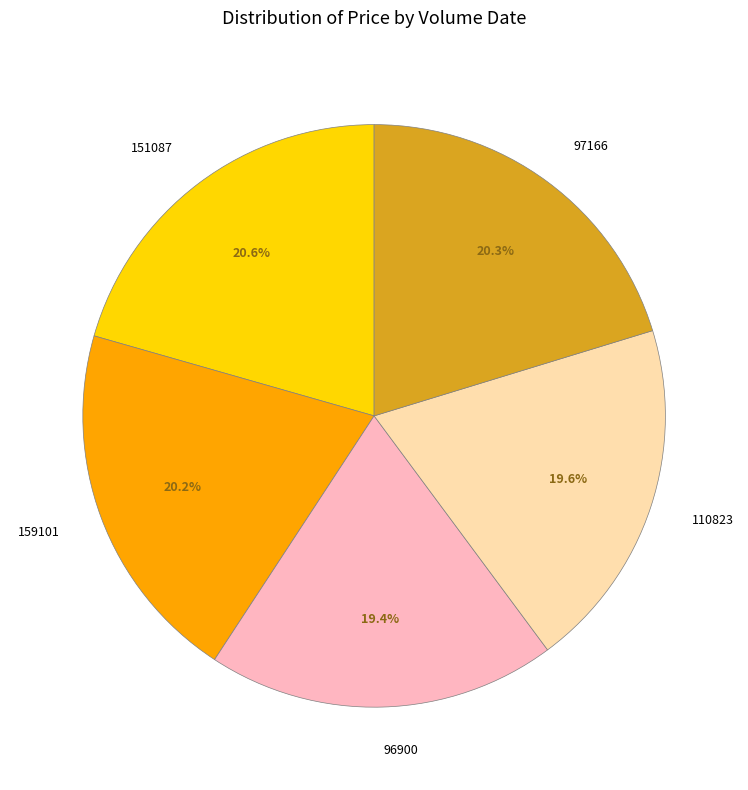

How much of the chart is everything except 97166?

79.7%